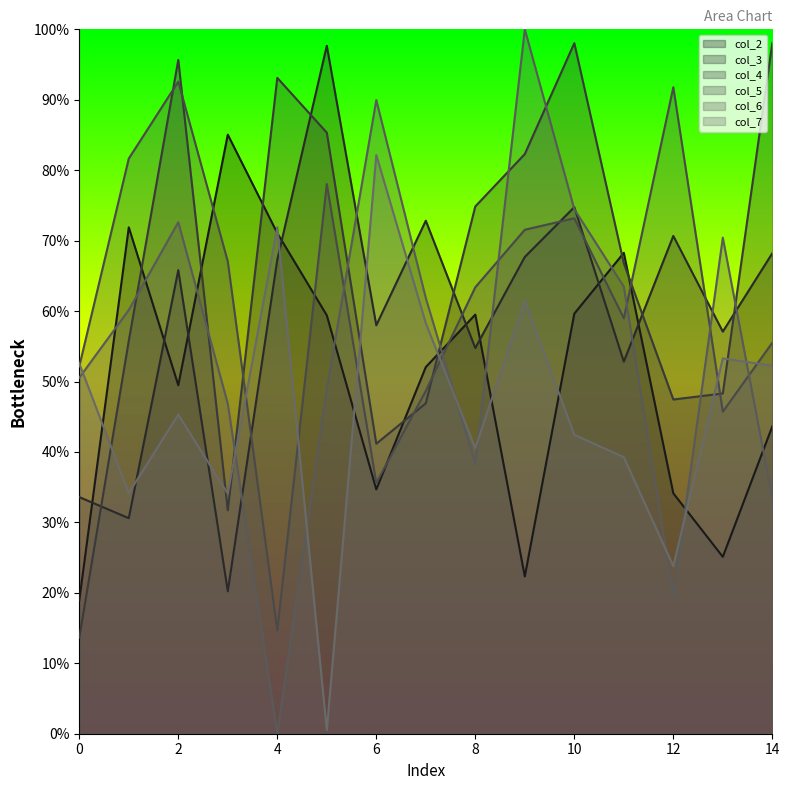

What is the value of the col_2 point at the 11th from the left?

59.6